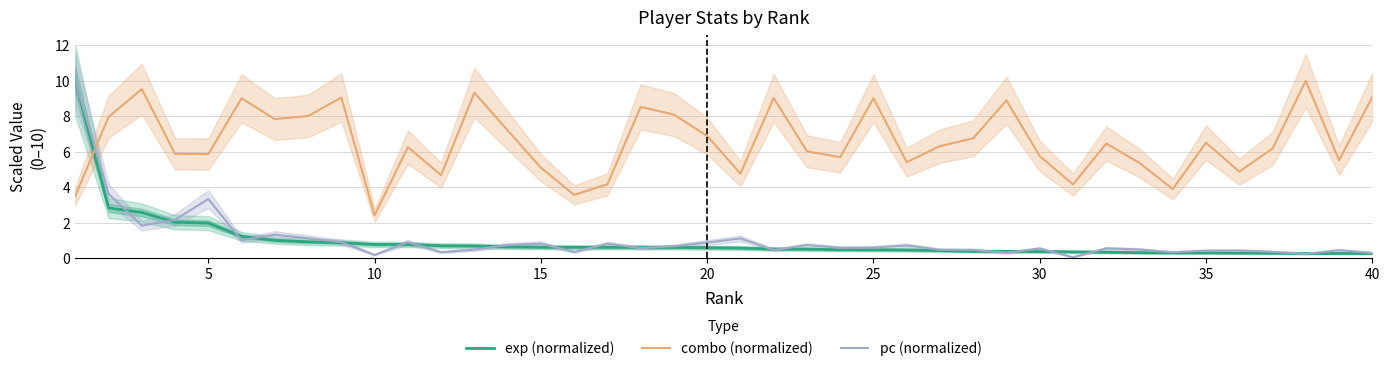

Is it true that combo (normalized) equals 9.1 at 40?

True